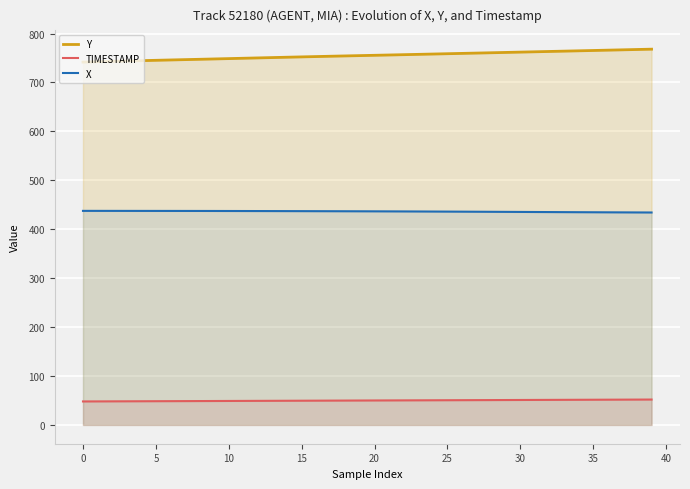

Does the chart display data point markers on the line(s)?

No